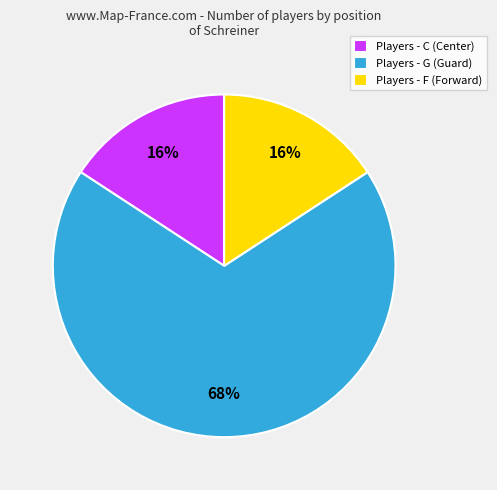

What percentage is the Players - G (Guard) slice, to the nearest percent?

68%